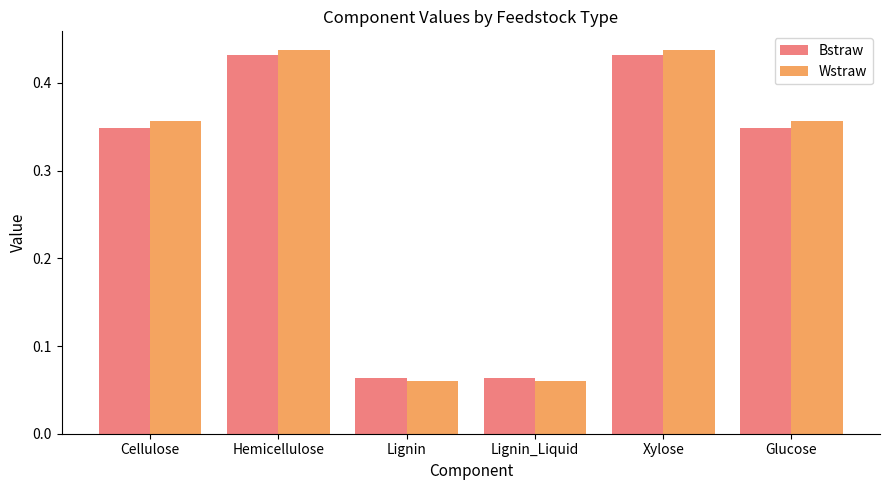

Is the value of Bstraw at Glucose greater than the value of Wstraw at Xylose?

No